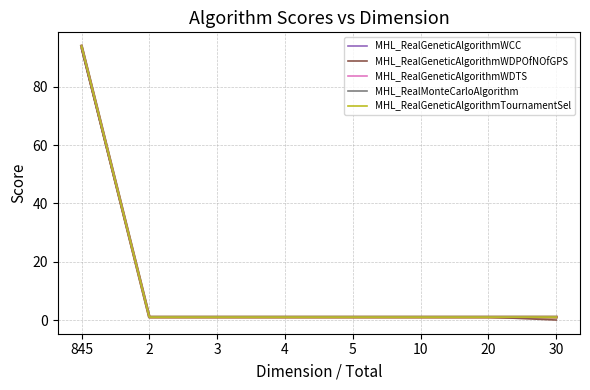

Does the chart display data point markers on the line(s)?

No